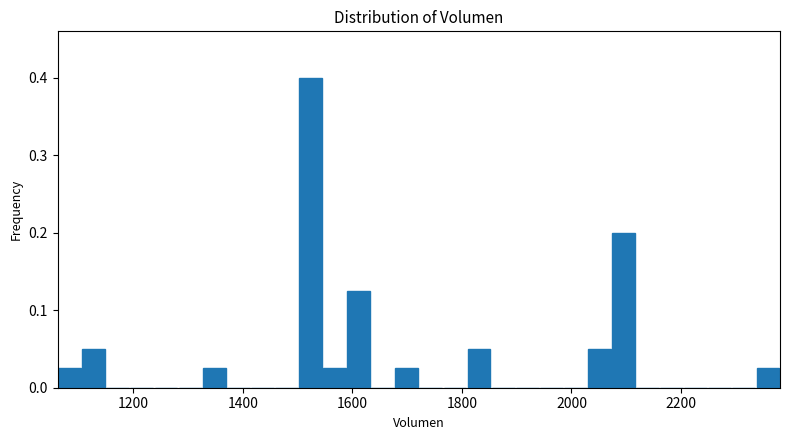

Around what value on the x-axis is the tallest bar? Give the approximate position of its centre, as read against the axis.

1520